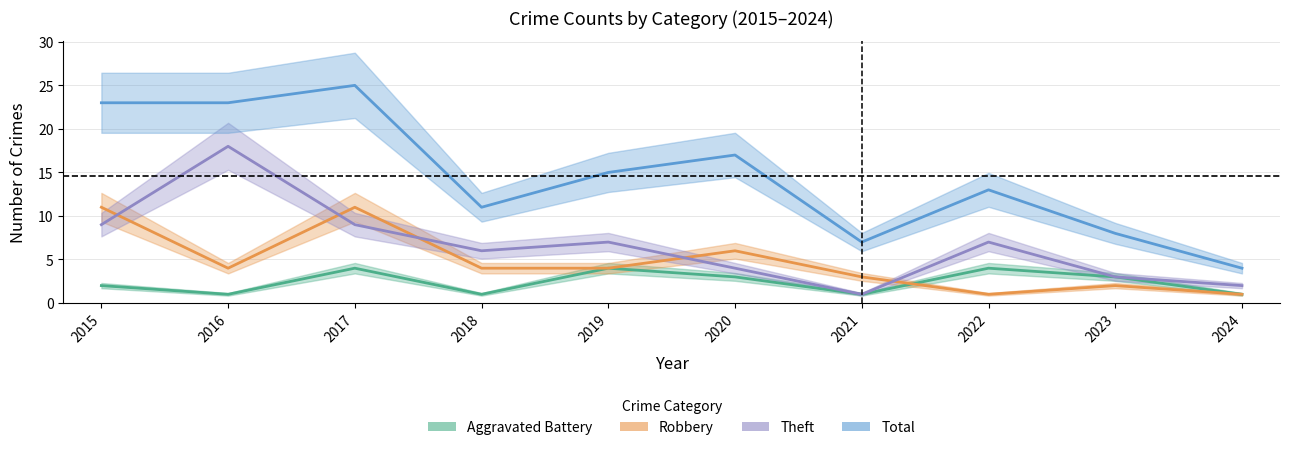

True or false: Robbery has more than 1 interior local peaks.

True